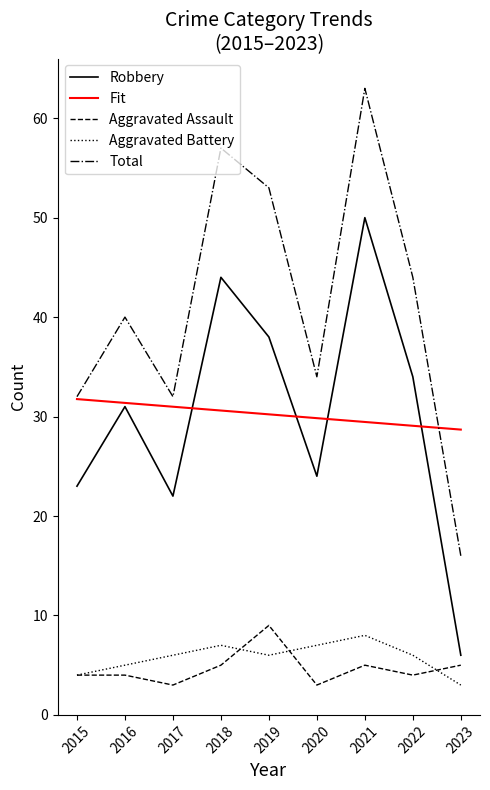

Between 2018 and 2022, which series saw the biggest shift?

Total